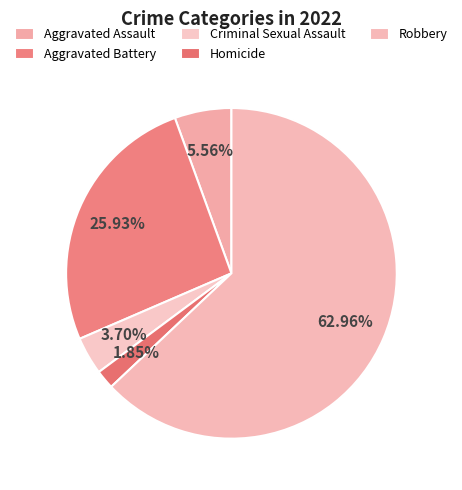

The Criminal Sexual Assault slice represents 1% of the pie. True or false?

False